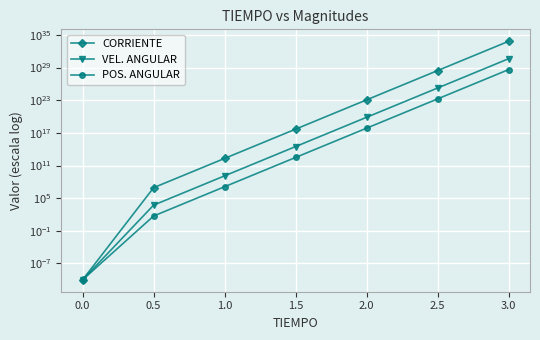

What is the highest value of the VEL. ANGULAR series?

4233597842528863929613212975104.0